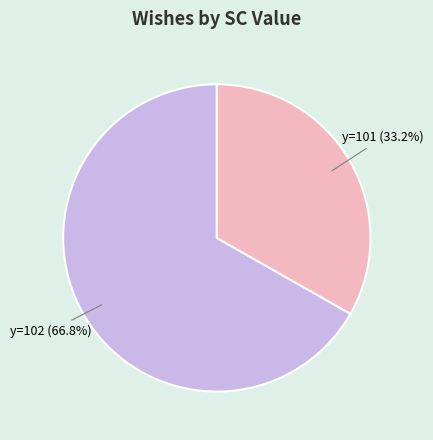

Between y=102 and y=101, which is larger?

y=102